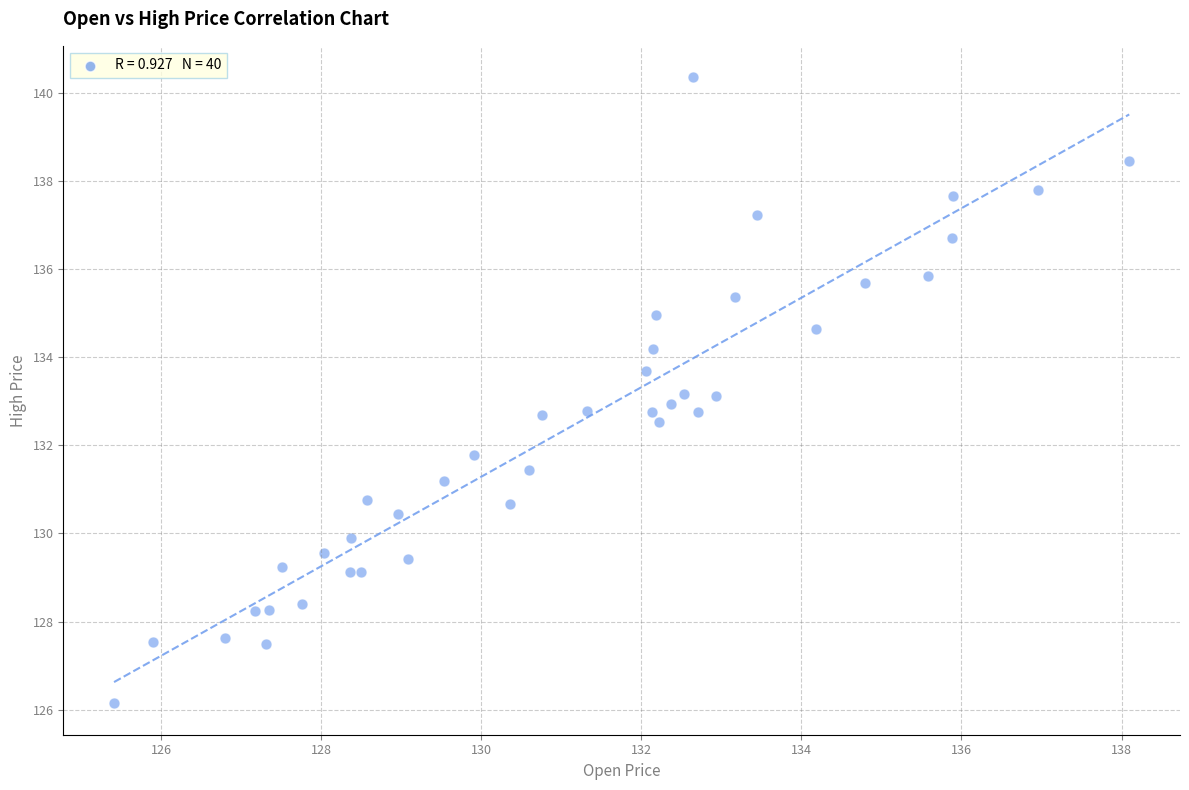

What is the range of X values (max minus min)?

12.7